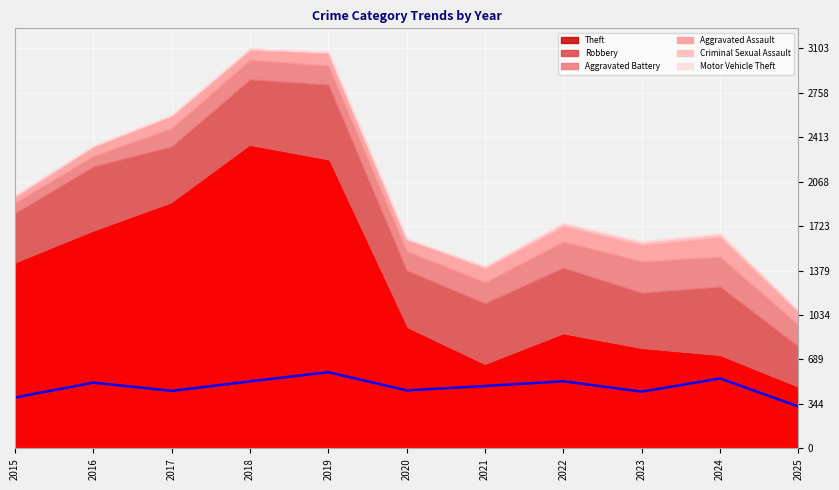

What is the difference between the highest and lowest values at 2020?

927